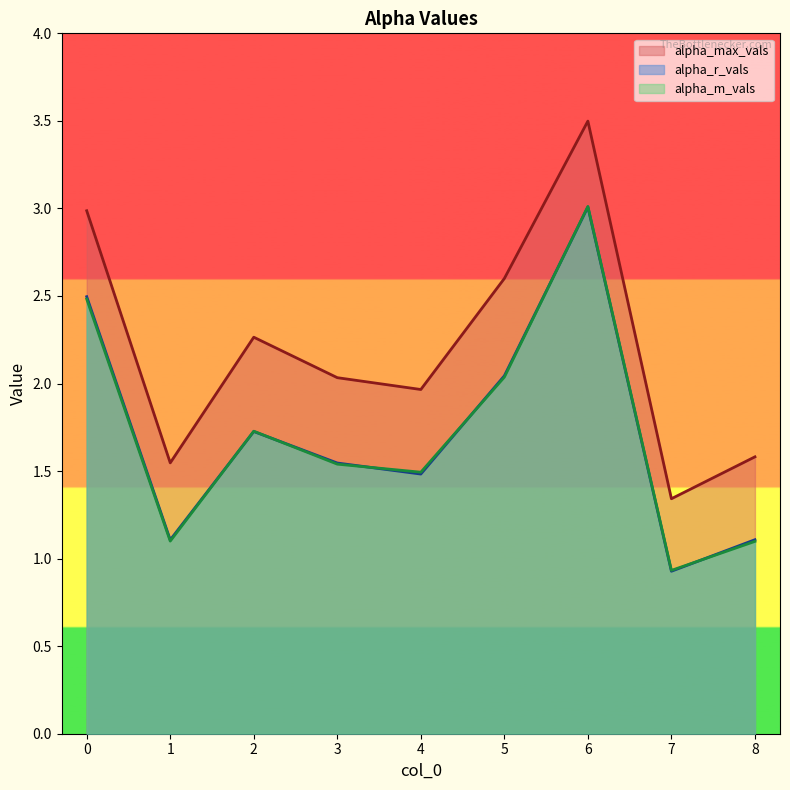

What is the sum of all alpha_r_vals values?

15.4